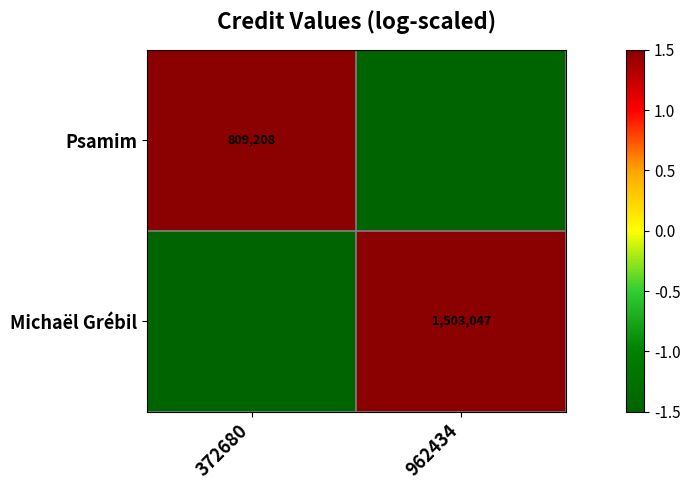

At 962434, list the series in order from smallest to largest.

Psamim, Michaël Grébil